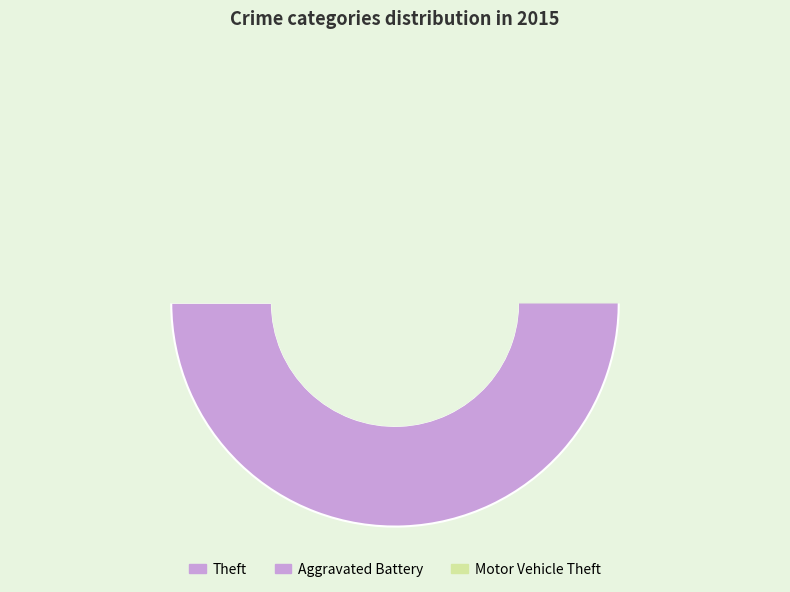

True or false: Aggravated Battery accounts for 19% of the total.

False